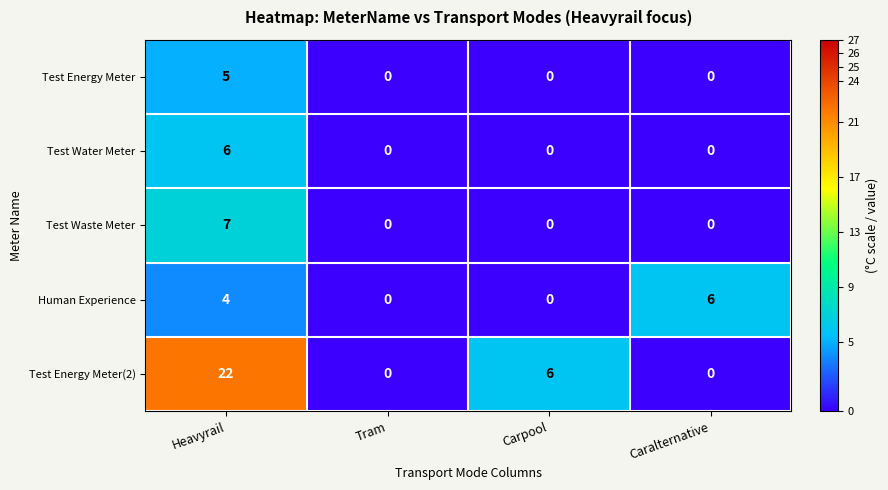

What is the sum of the Test Energy Meter values at Heavyrail and Carpool?

5